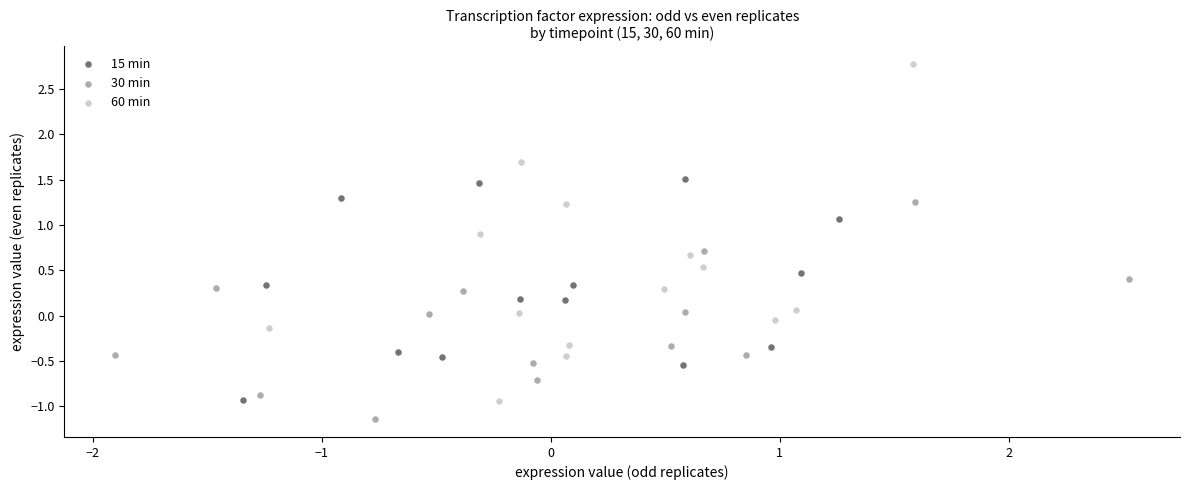

Which series contains the highest Y value?

60 min